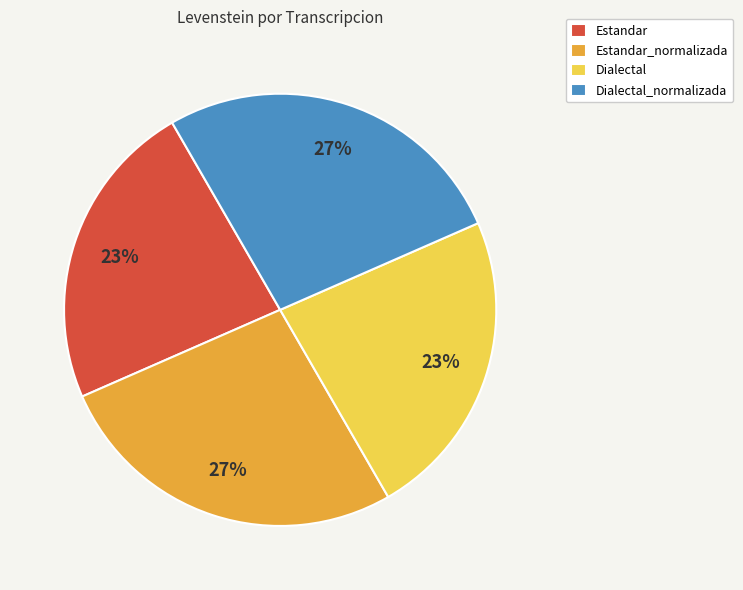

What is the ratio of the value at Estandar to the value at Estandar_normalizada?

0.9